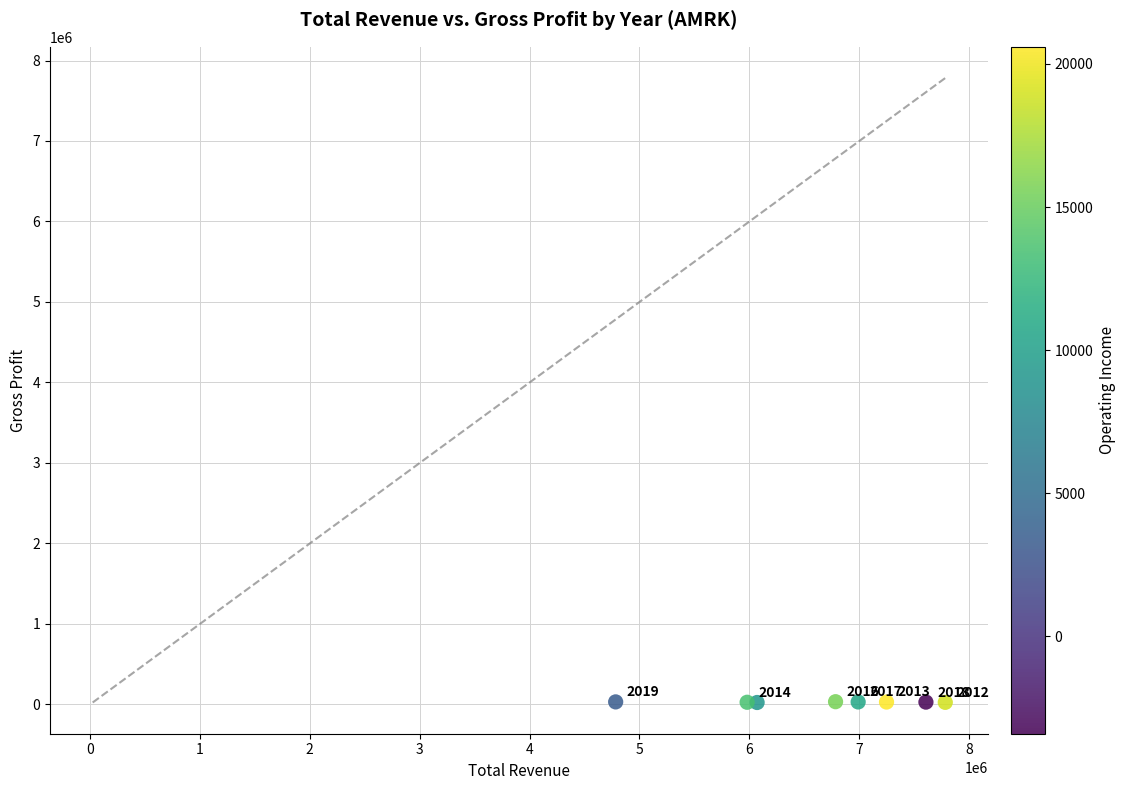

What is the range of Y values (max minus min)?

10000